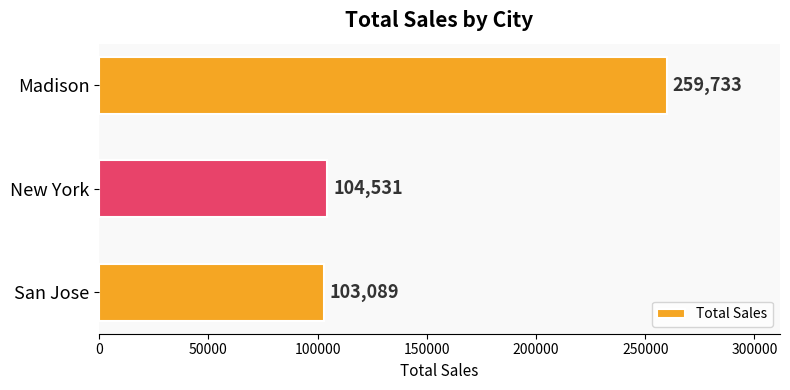

Rank the categories by value from lowest to highest.

San Jose, New York, Madison